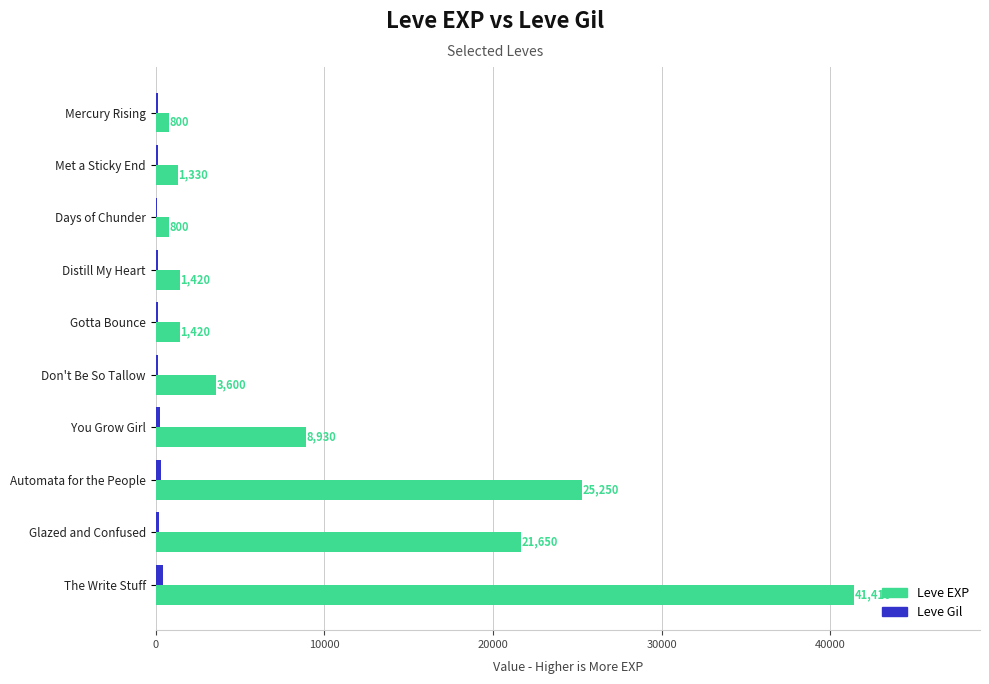

At which category does the chart reach its peak across all series?

The Write Stuff